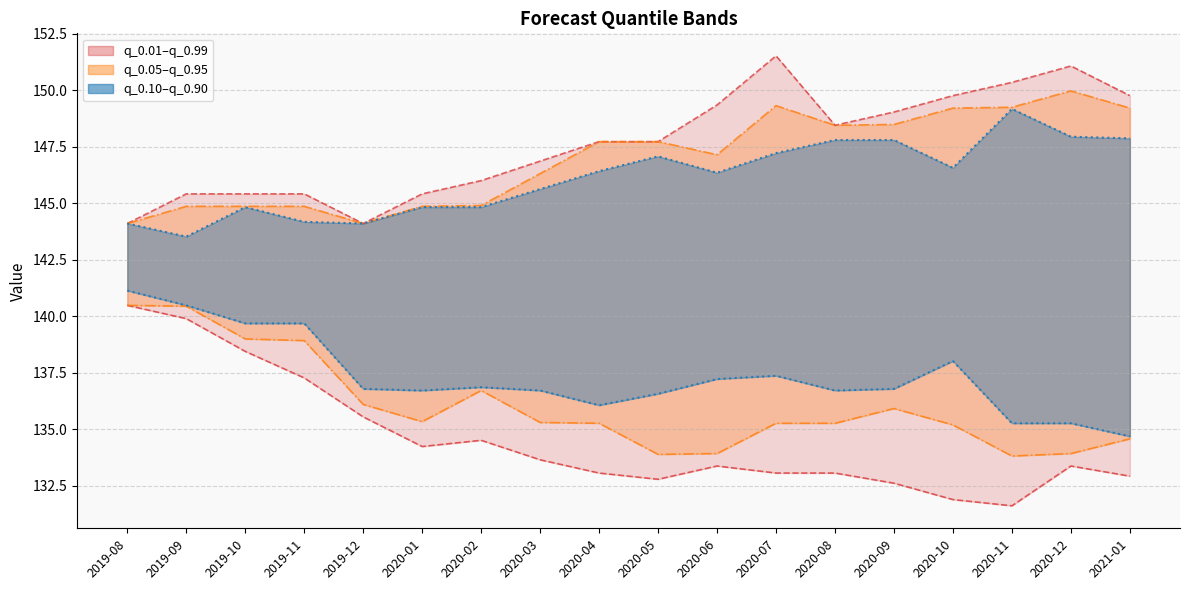

What is the difference between the maximum and minimum values in the q_0.1 series?

6.4